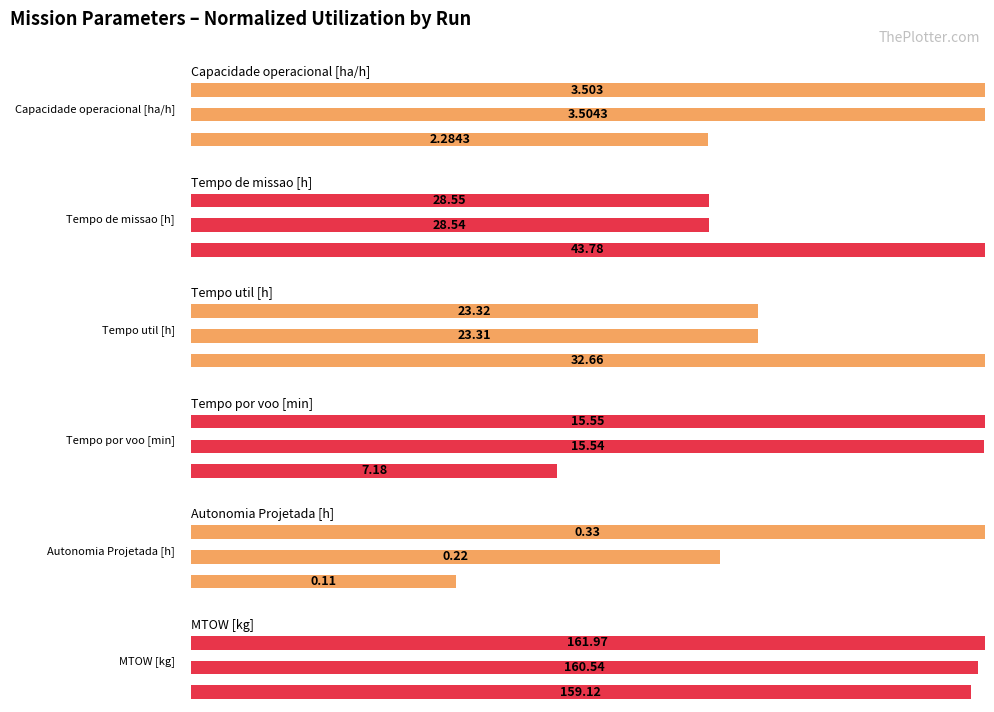

Reading left to right, transcribe all the data shown in this chart.

Capacidade operacional [ha/h]: 0=65.2	1=100.0	2=100.0
Tempo de missao [h]: 0=100.0	1=65.2	2=65.2
Tempo util [h]: 0=100.0	1=71.4	2=71.4
Tempo por voo [min]: 0=46.2	1=99.9	2=100.0
Autonomia Projetada [h]: 0=33.3	1=66.7	2=100.0
MTOW [kg]: 0=98.2	1=99.1	2=100.0